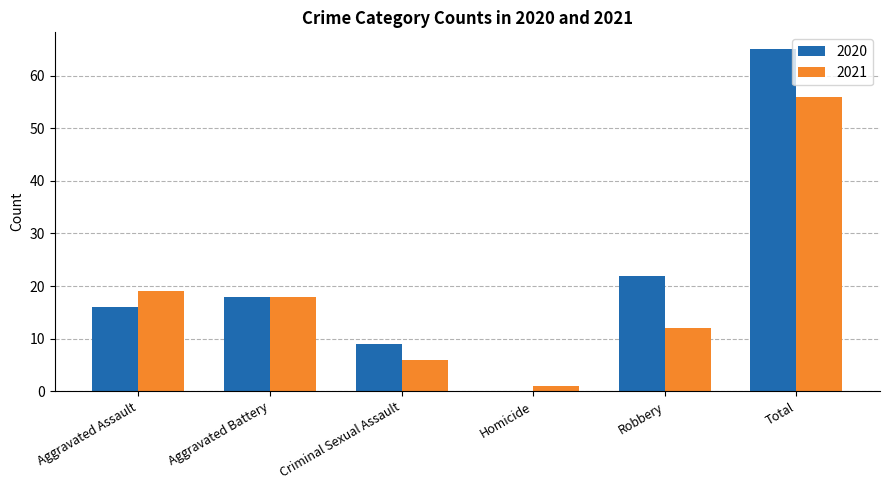

Is the value of 2021 at Criminal Sexual Assault greater than the value of 2020 at Total?

No